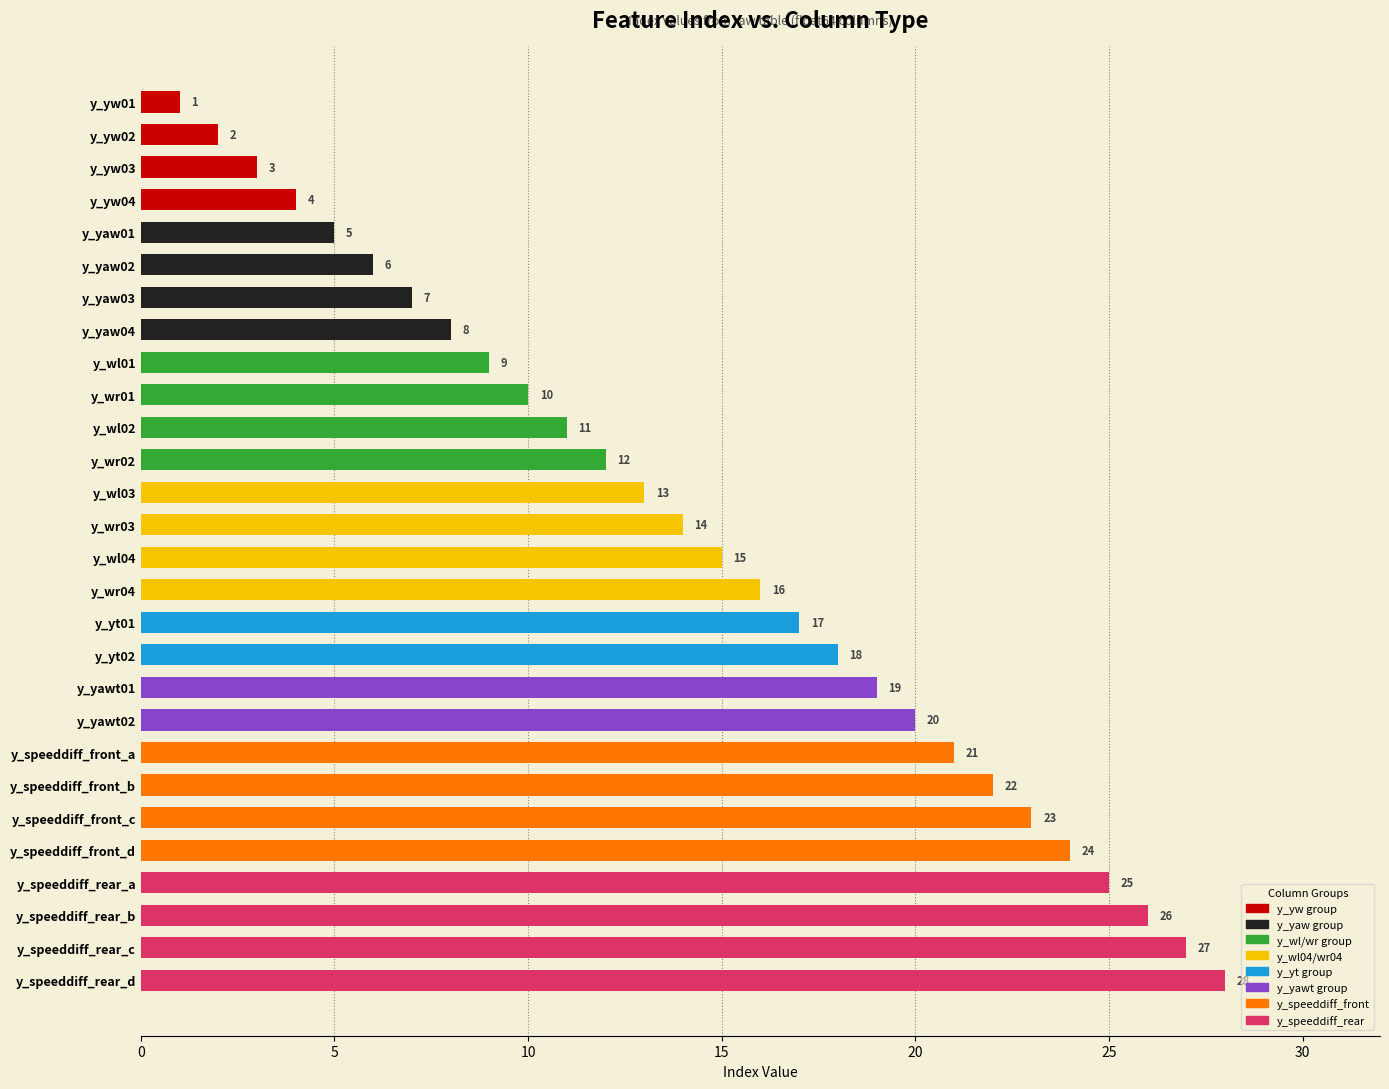

What is the maximum value shown in the chart?

28